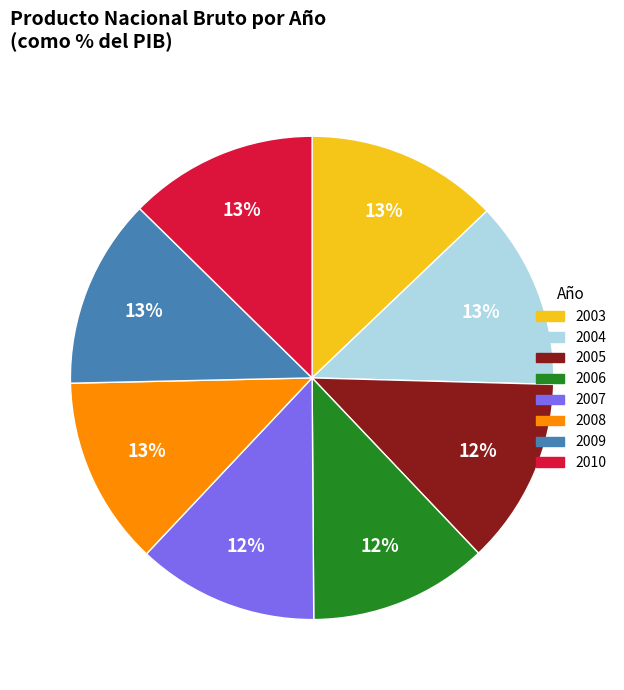

Between 2006 and 2009, which is larger?

2009